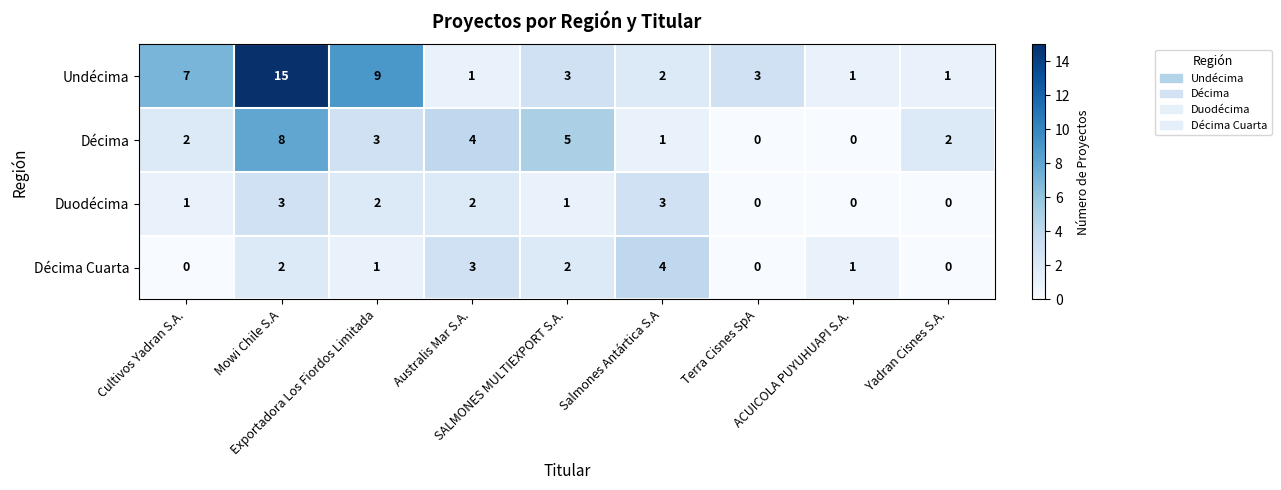

Which series has the widest spread of values?

Undécima